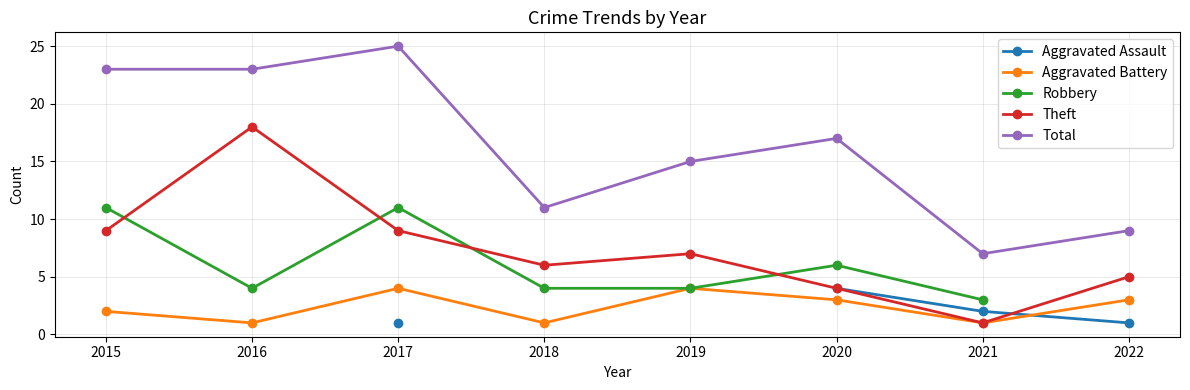

At which label does Robbery reach its minimum?

2021